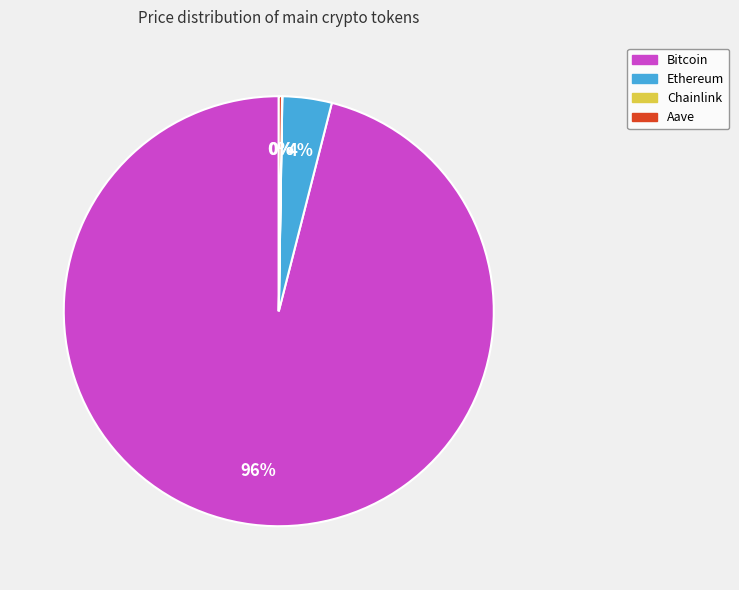

Is it true that Bitcoin is 96% of the pie?

True